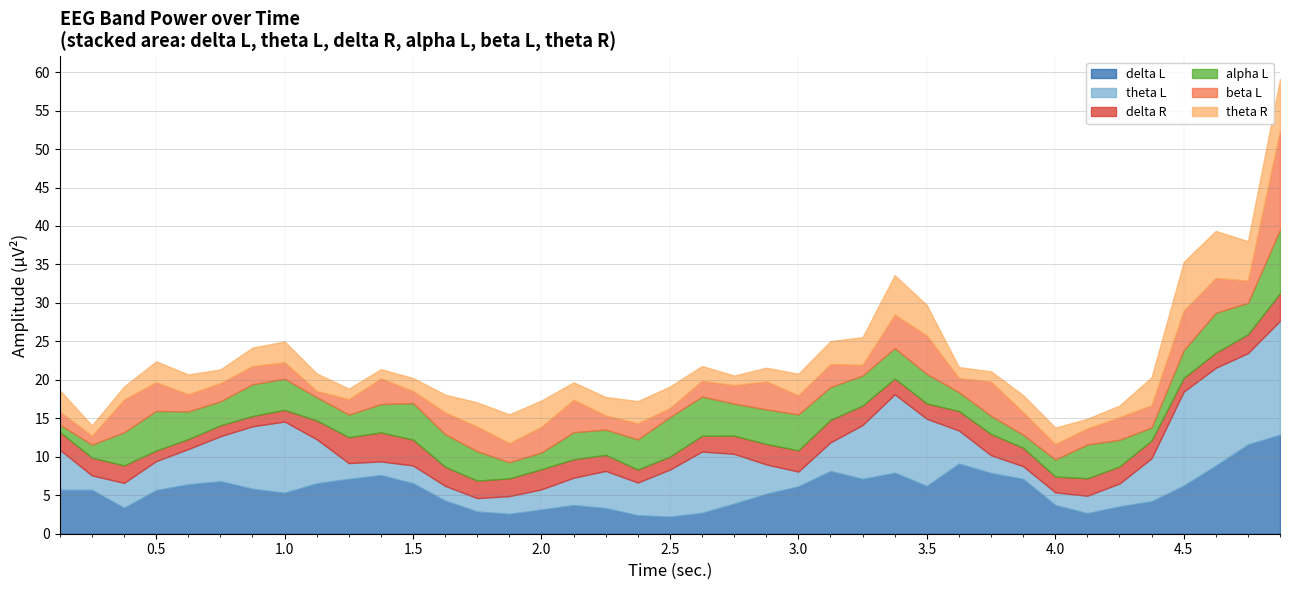

Does the chart have visible grid lines?

Yes